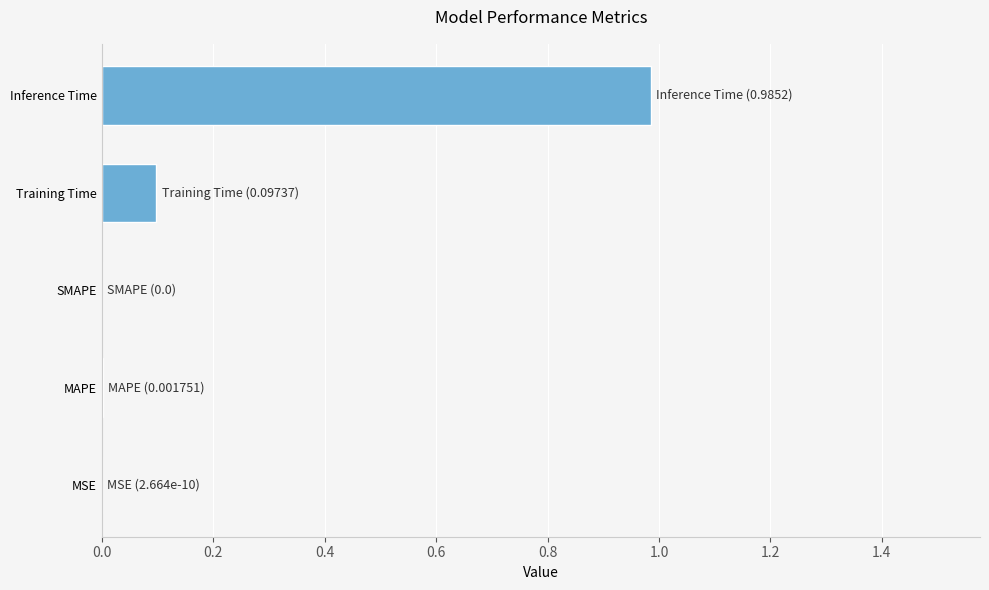

Is it true that the value at Training Time is 0.1?

True